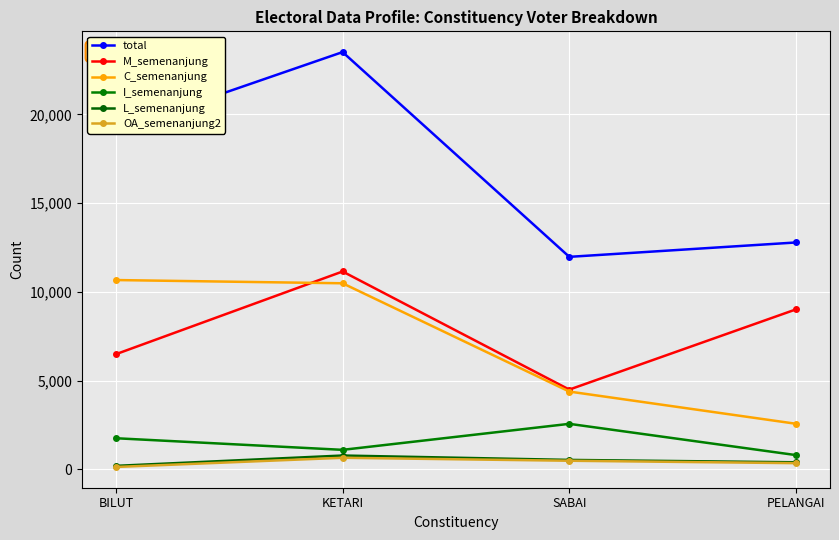

What are all the series names shown in the legend?

total, M_semenanjung, C_semenanjung, I_semenanjung, L_semenanjung, OA_semenanjung2